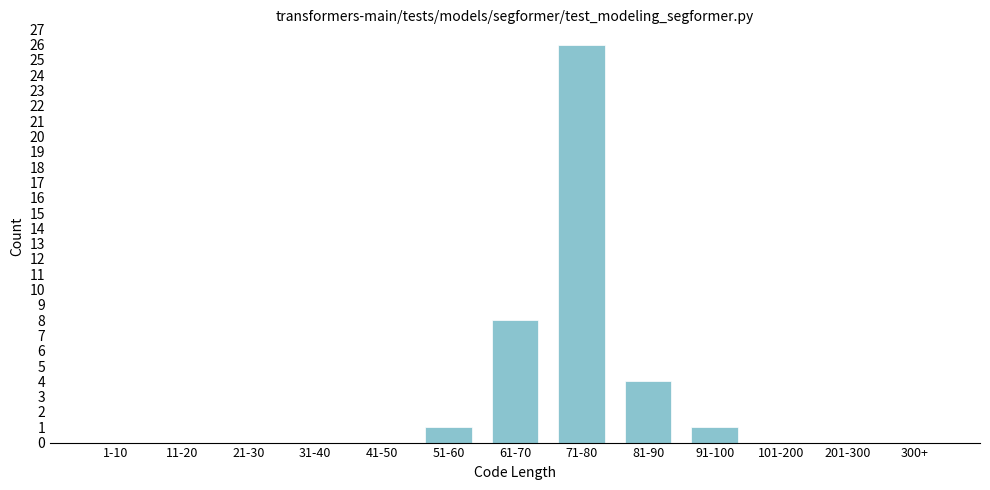

Reading left to right, extract all data points from this chart.

1-10=0	11-20=0	21-30=0	31-40=0	41-50=0	51-60=1	61-70=8	71-80=26	81-90=4	91-100=1	101-200=0	201-300=0	300+=0